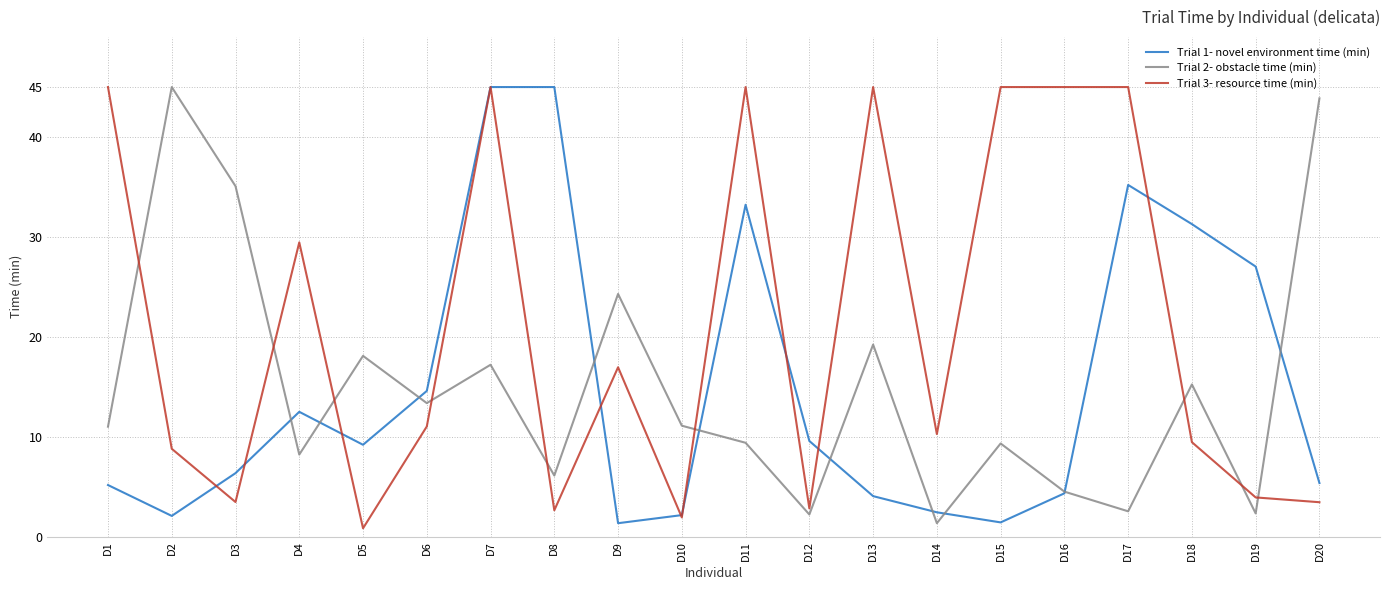

Between D2 and D17, which series saw the biggest shift?

Trial 2- obstacle time (min)